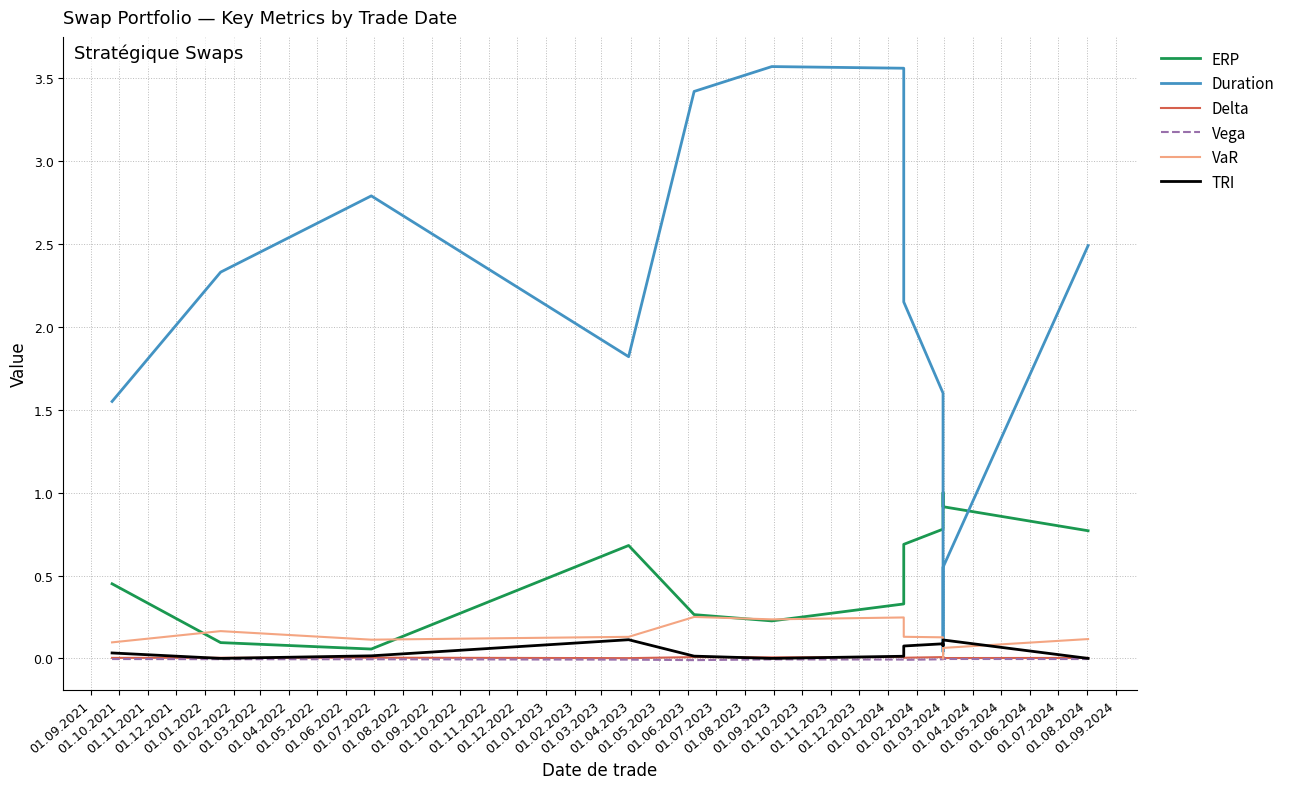

Which series has the largest total across all categories?

Duration